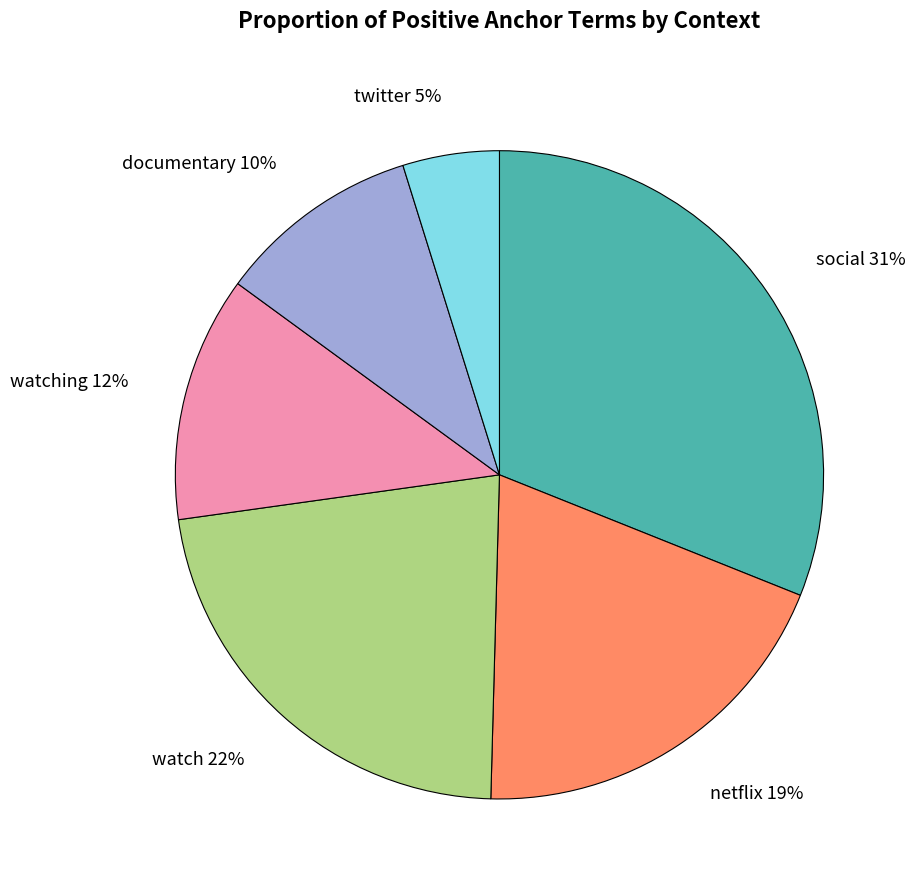

What percentage is the netflix slice, to the nearest percent?

19%